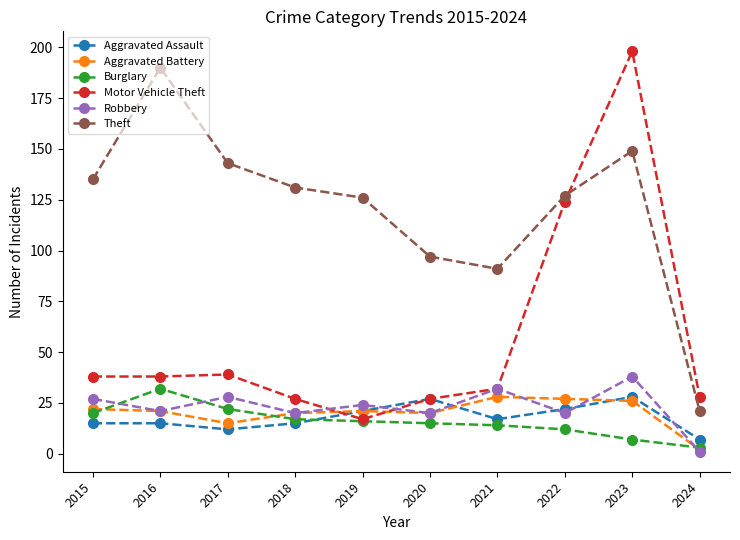

At which category is the sum across all series the highest?

2023